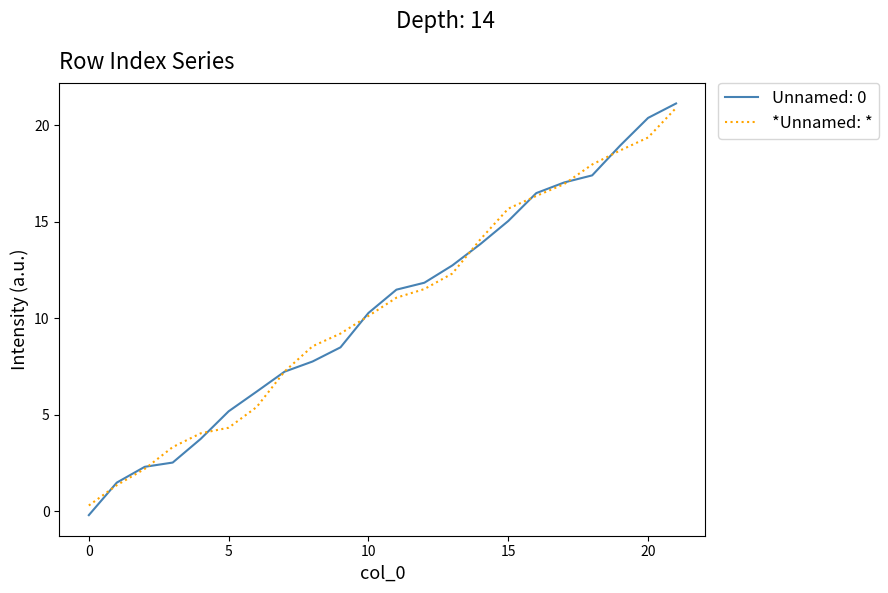

What is the maximum value shown in the chart?

21.1